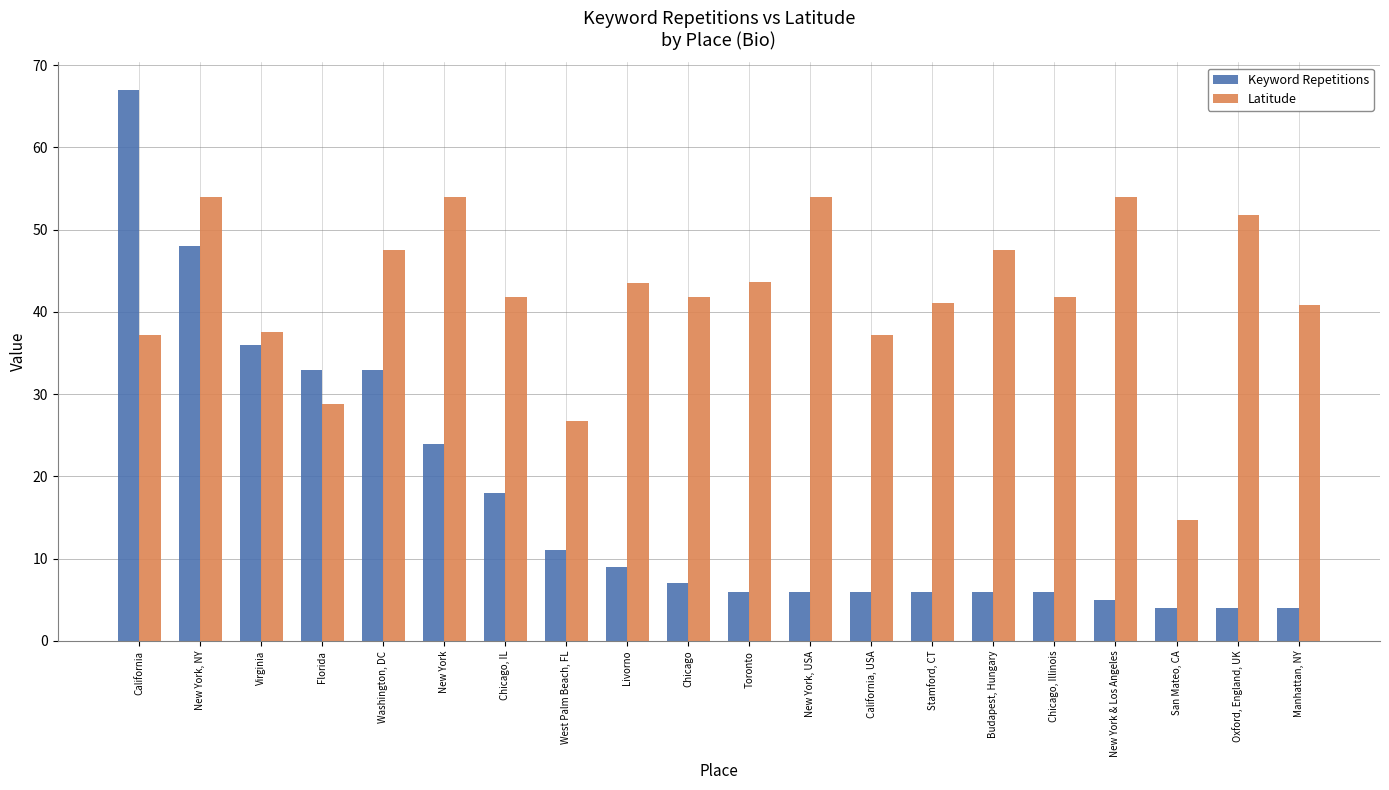

What is the minimum value for Latitude?

14.7